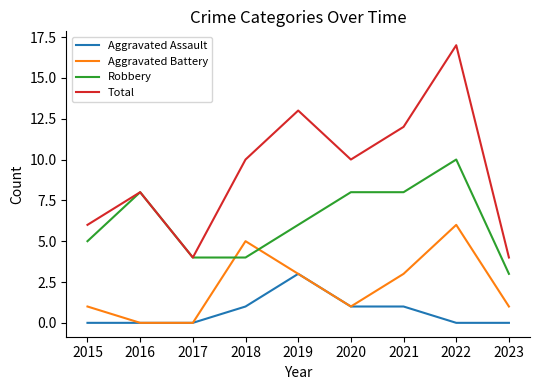

List the series in order of their peak value, lowest first.

Aggravated Assault, Aggravated Battery, Robbery, Total